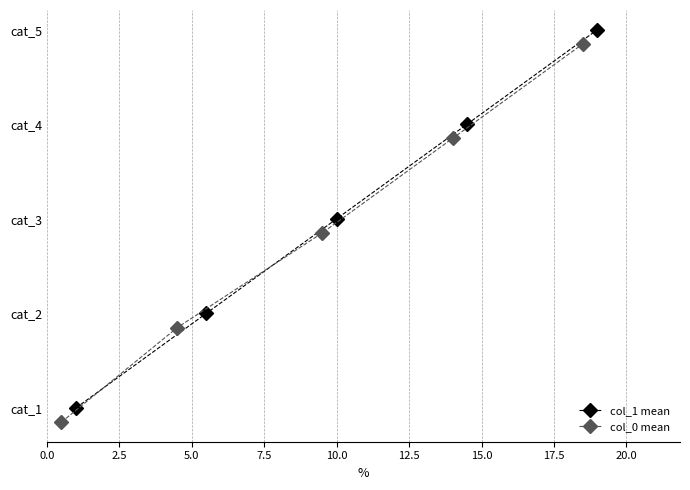

Between 7.5 and 0.0, which is larger?

7.5